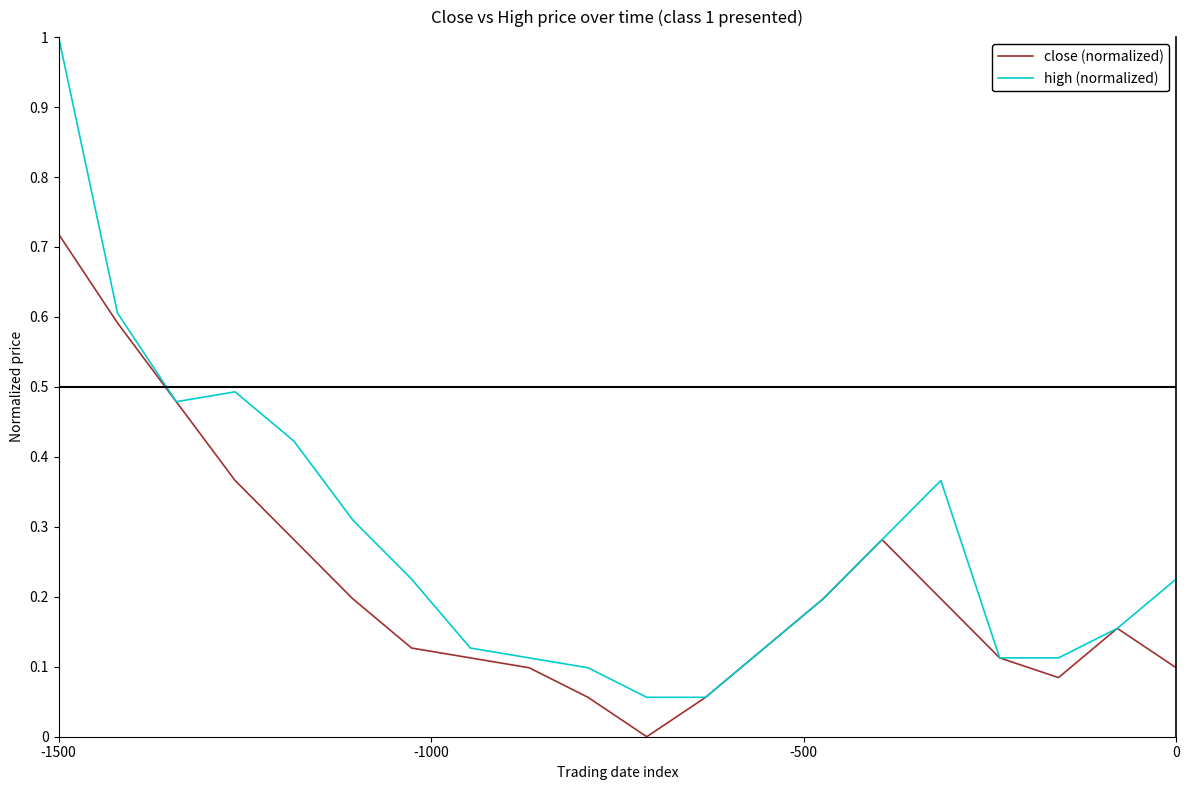

Which series has the largest range (max minus min)?

high (normalized)